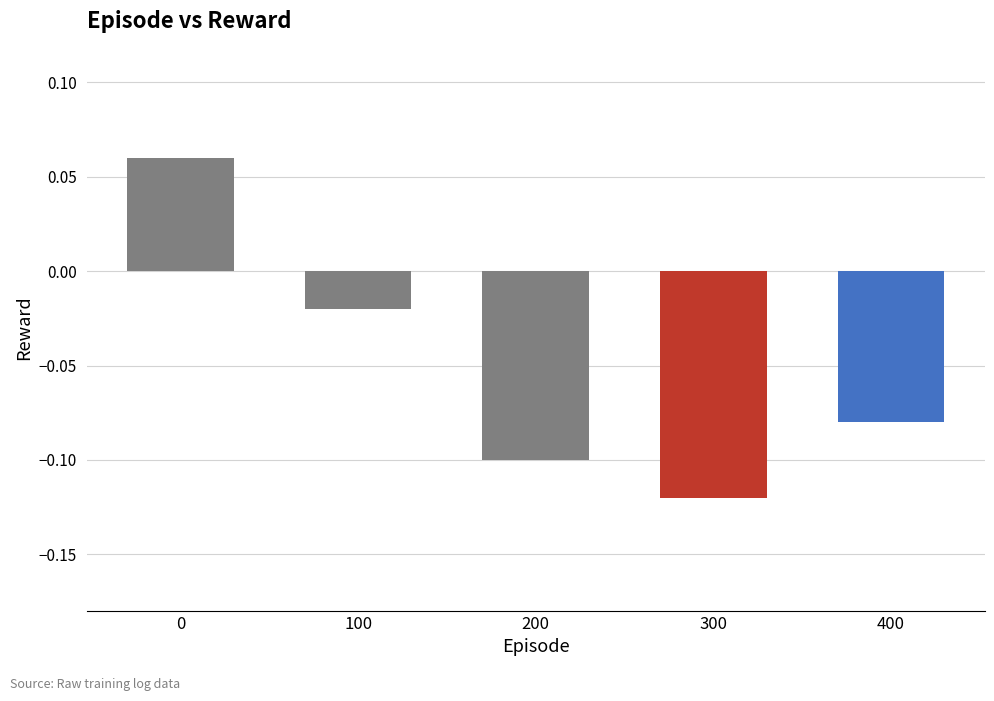

Where is the data nearest to the value 0?

100